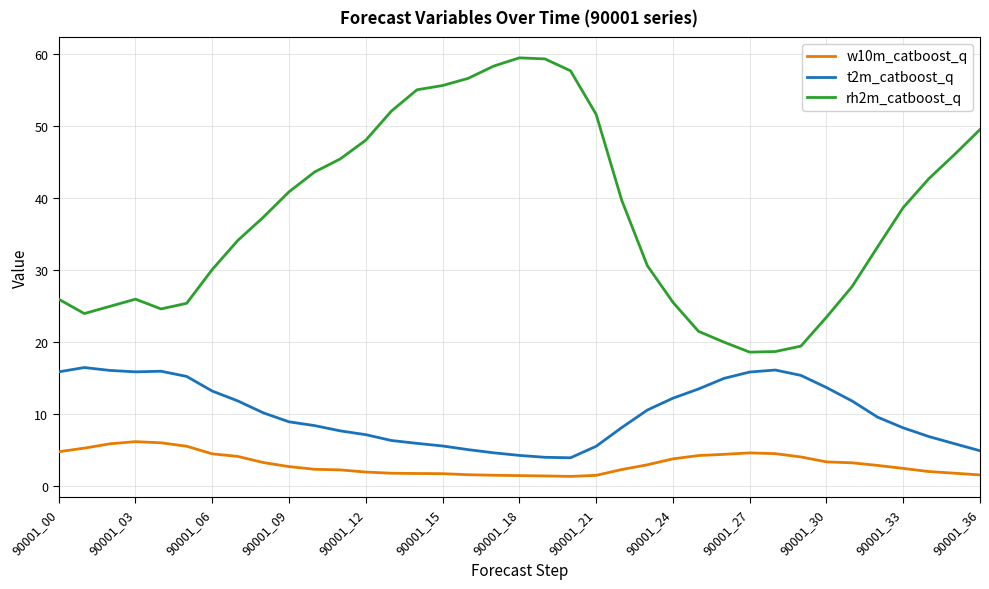

Which series has the widest spread of values?

rh2m_catboost_q